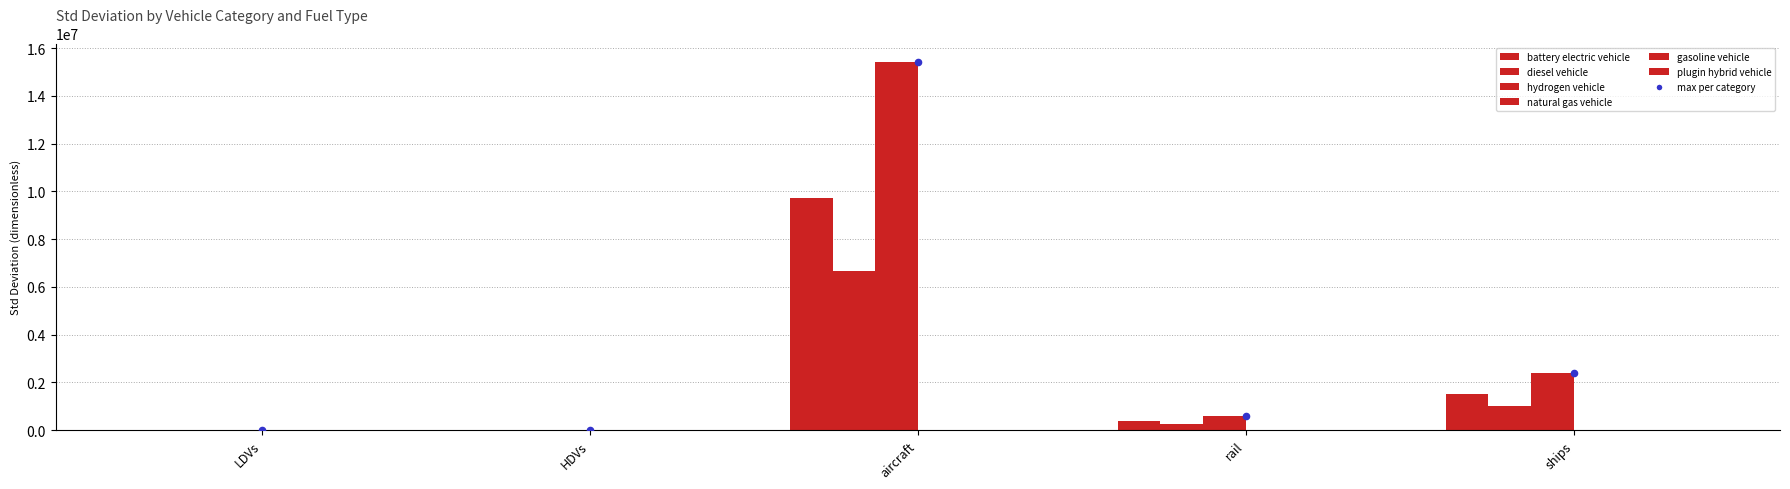

Is the value of plugin hybrid vehicle at HDVs greater than the value of hydrogen vehicle at rail?

No